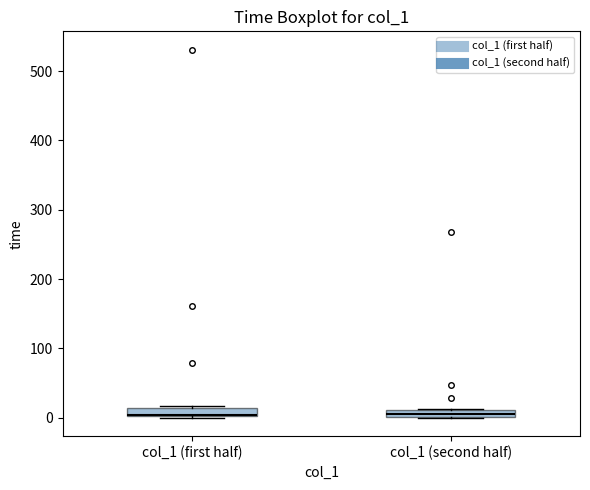

Where is the lower edge of the box for col_1 (first half) on the y-axis? The values are not printed on the chart, so give them approximately, as read against the axis.

0